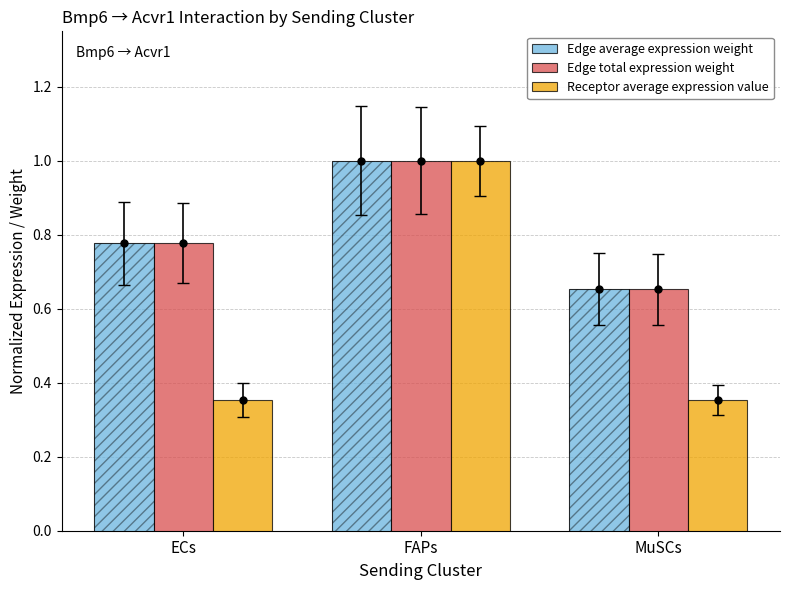

Which series reaches the minimum Y coordinate?

Receptor average expression value